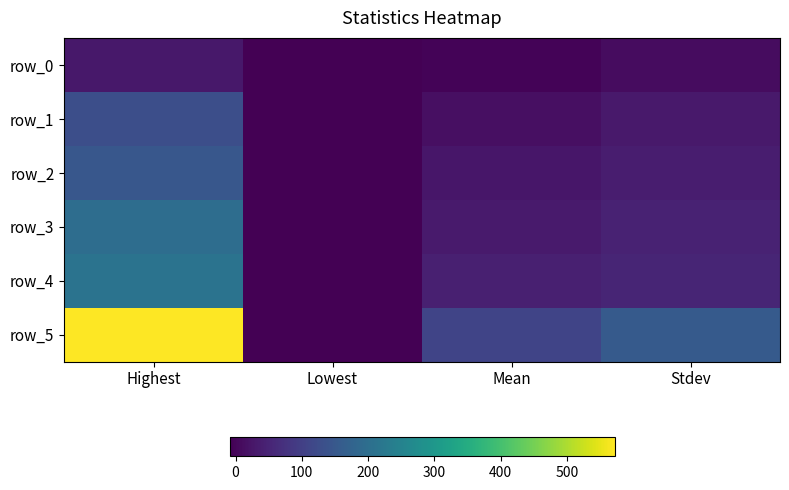

The row_1 series shows 7.8 at Mean. True or false?

False